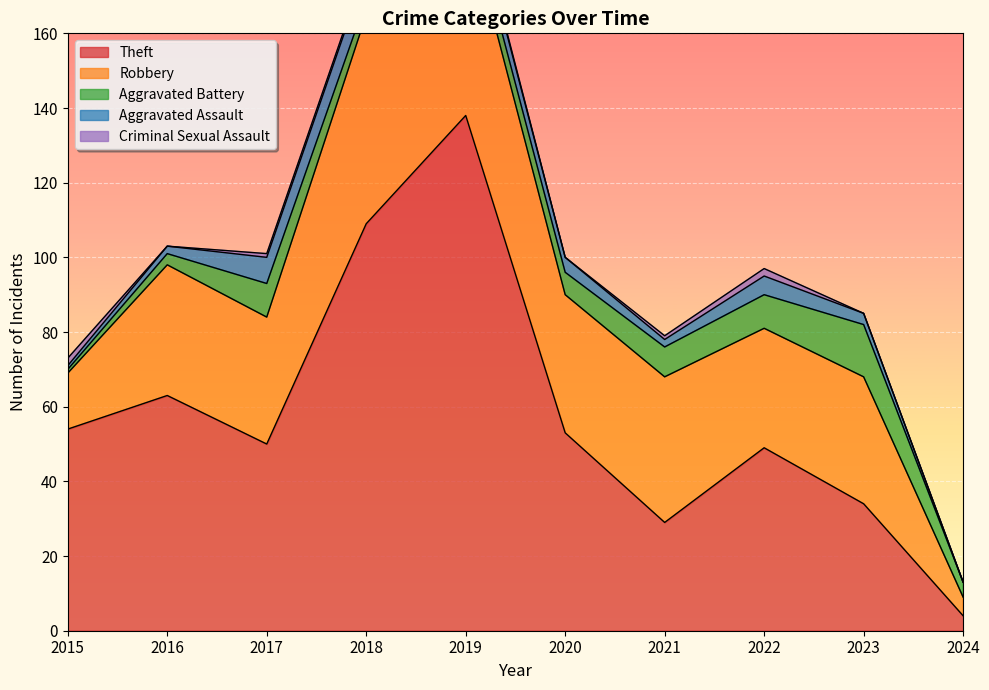

What are all the series names shown in the legend?

Theft, Robbery, Aggravated Battery, Aggravated Assault, Criminal Sexual Assault